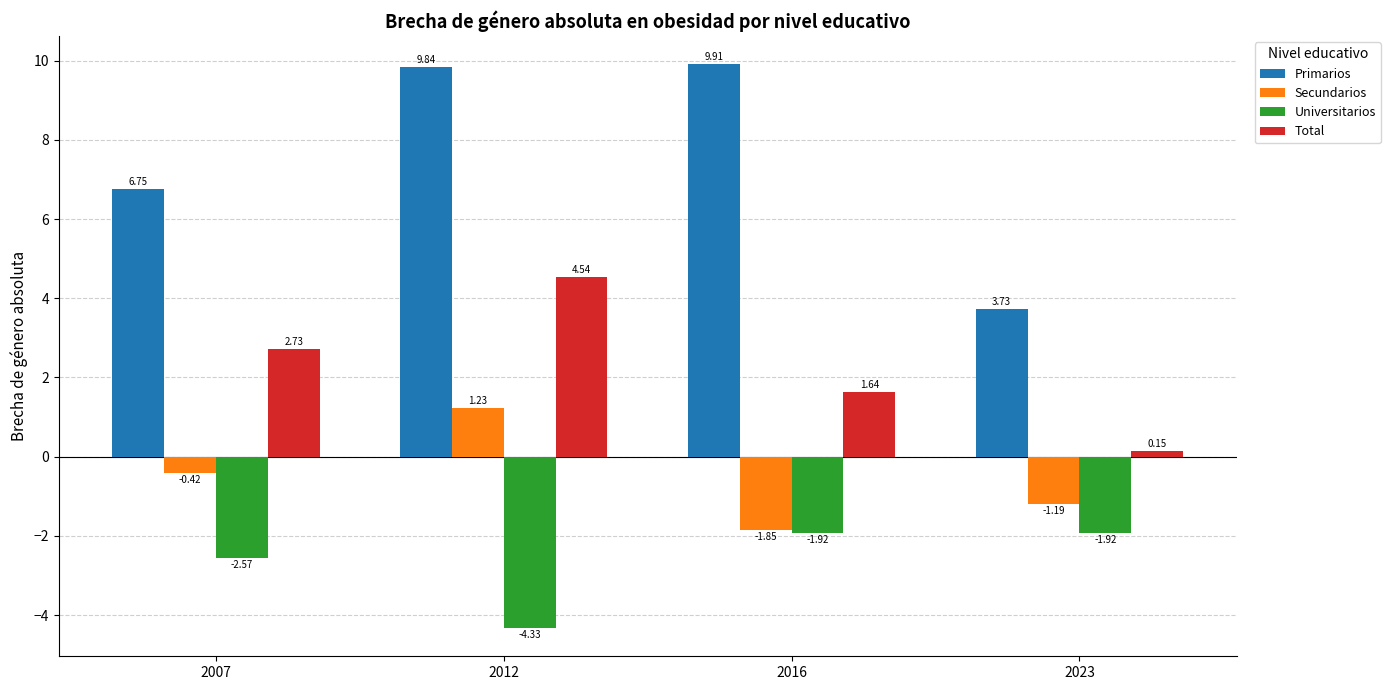

How many data points does each series have?

4